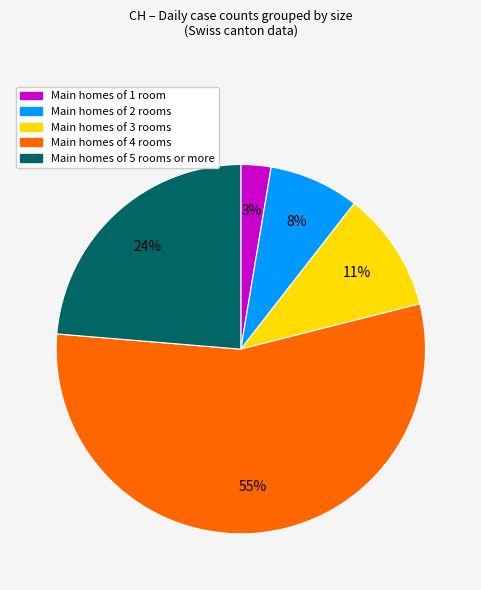

How many segments does this pie chart have?

5